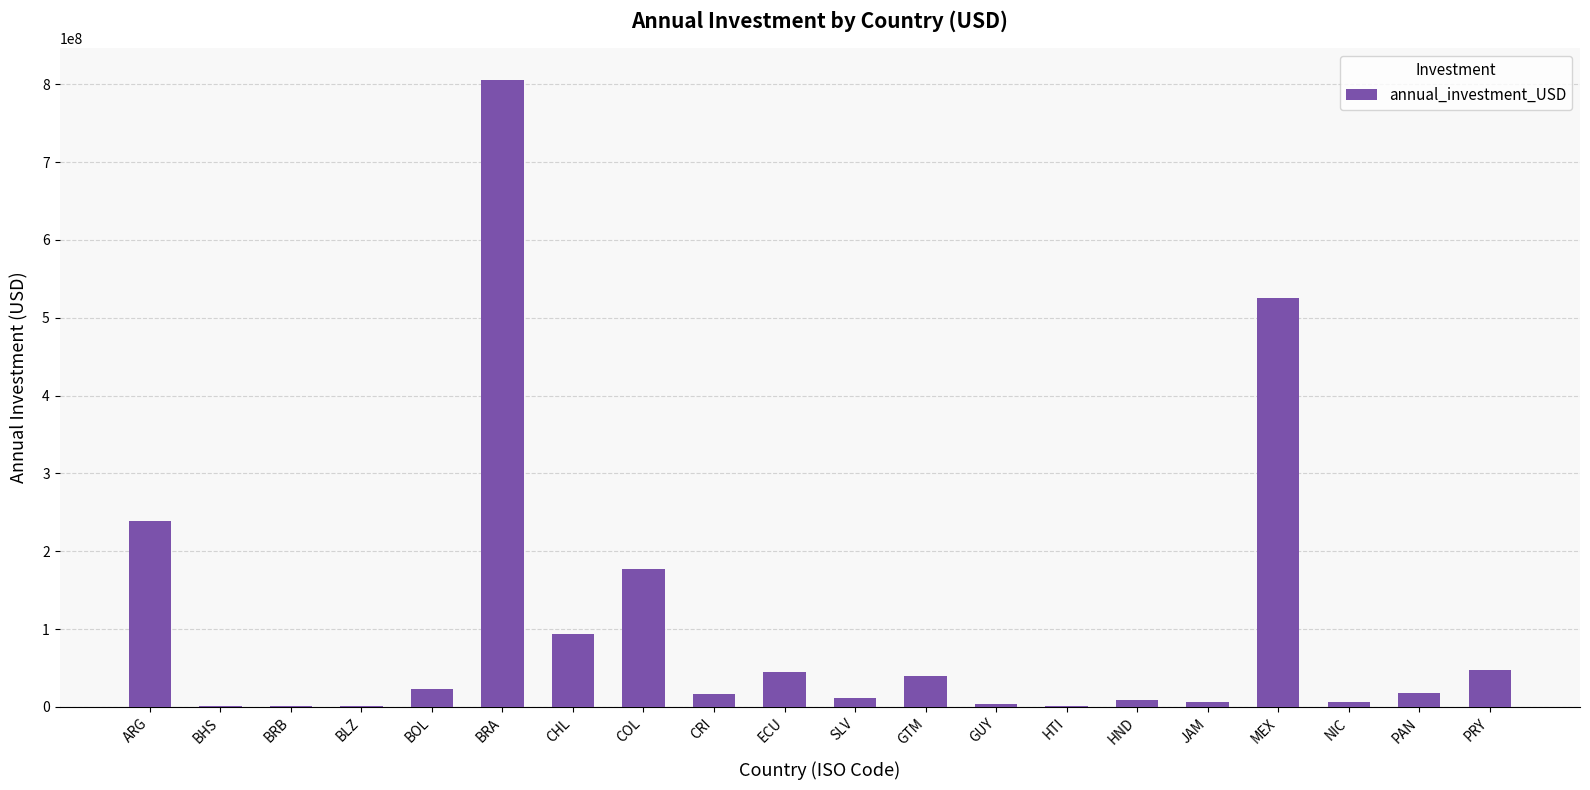

At which label is the value closest to 403240561?

MEX